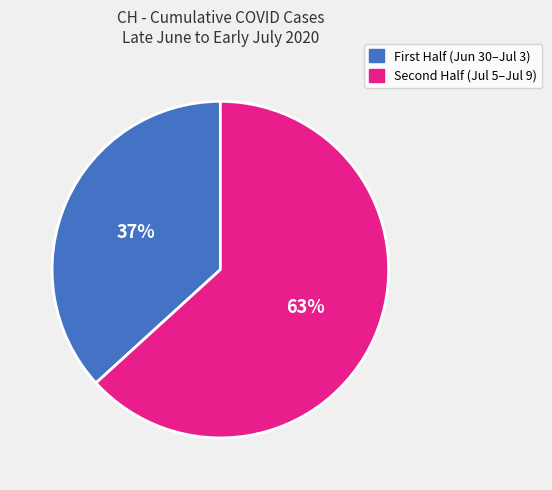

Does any single category account for the majority?

Yes